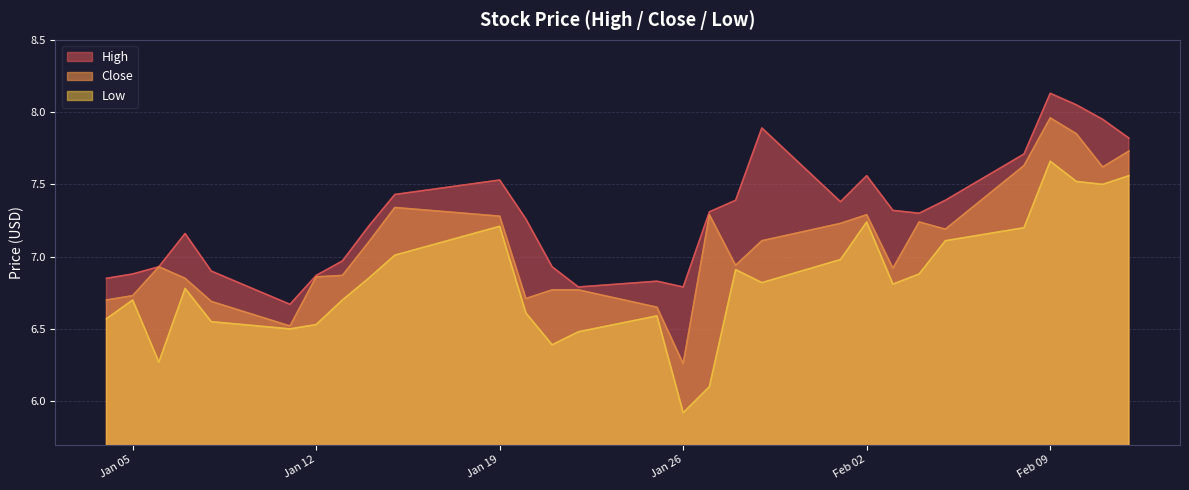

Which series has the largest range (max minus min)?

Low